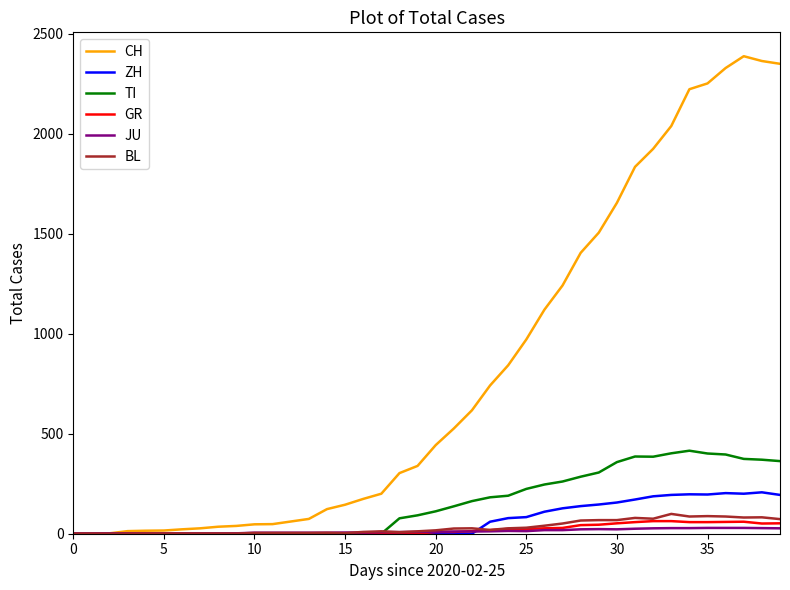

What is the maximum value shown in the chart?

2387